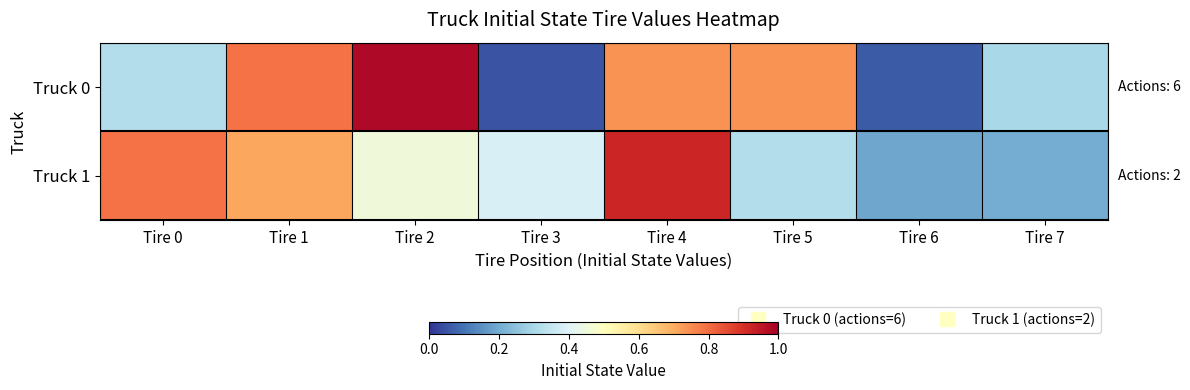

Between Tire 1 and Tire 4, which is larger?

Tire 1